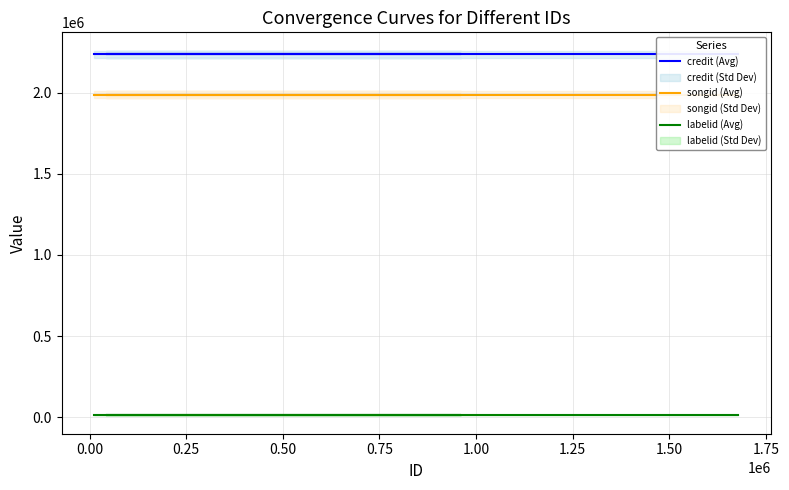

What is the highest value of the labelid (Avg) series?

10473